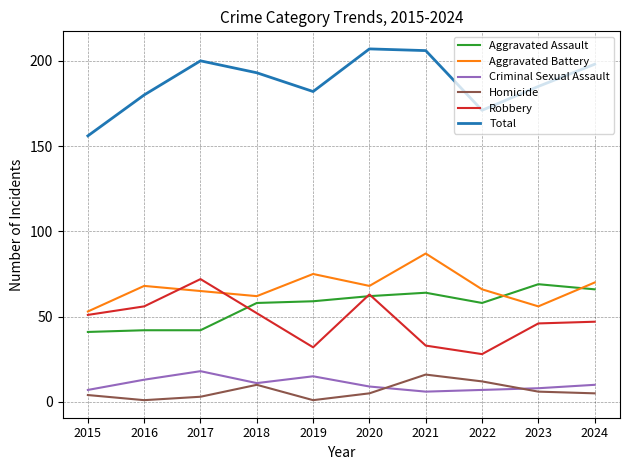

Where is the first local maximum for Robbery?

2017